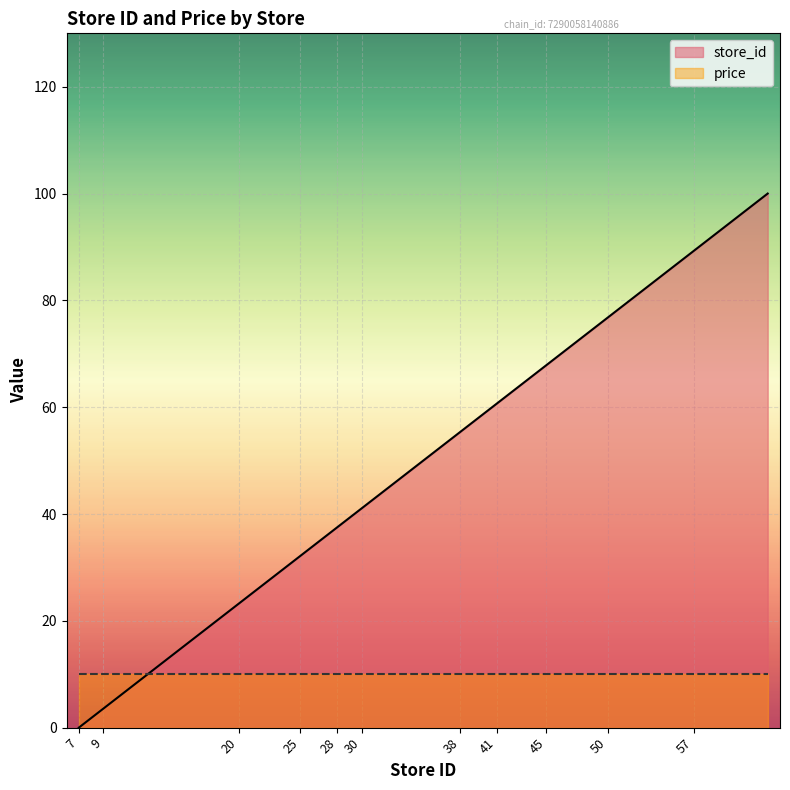

Which has a higher value, 63 or 30?

63